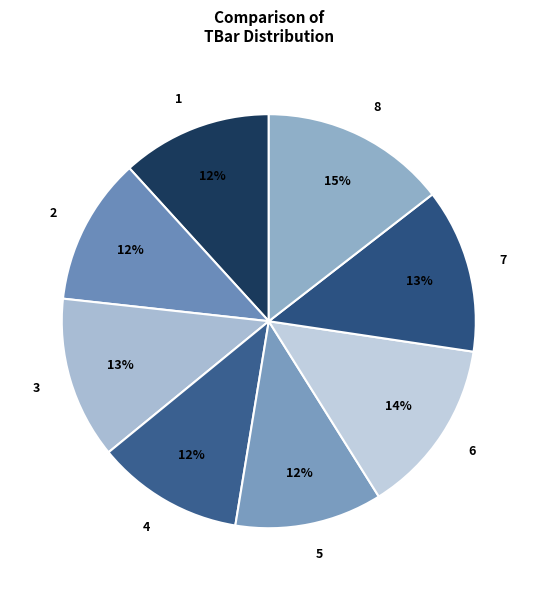

Is there a majority slice in this chart?

No